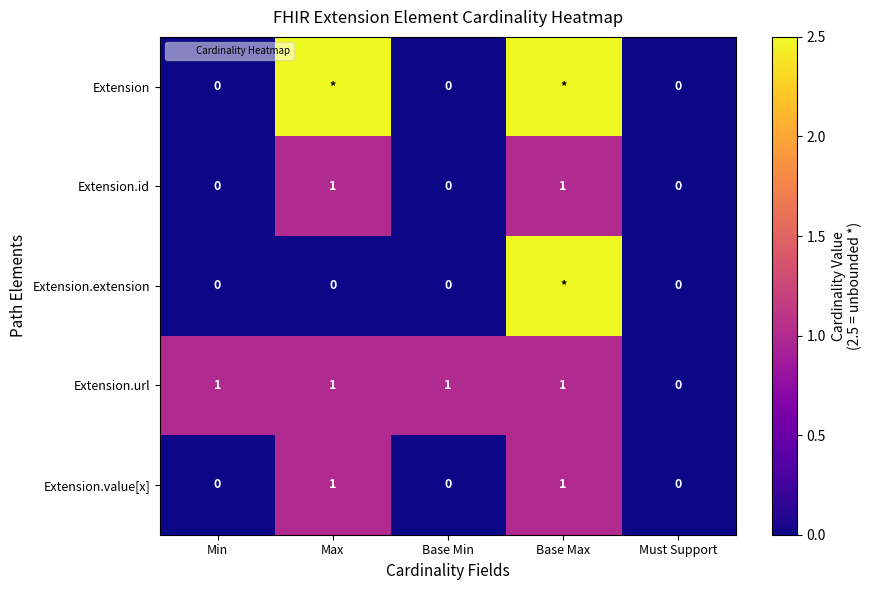

What is the difference between the highest and lowest values at Min?

1.0